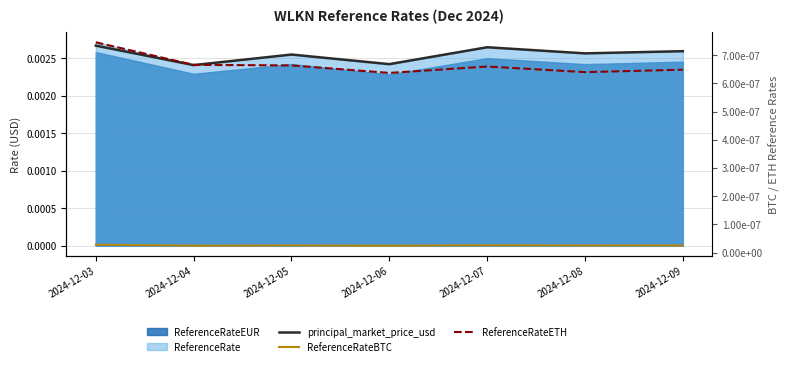

True or false: ReferenceRateETH has a value of 0.0 at 2024-12-07.

False